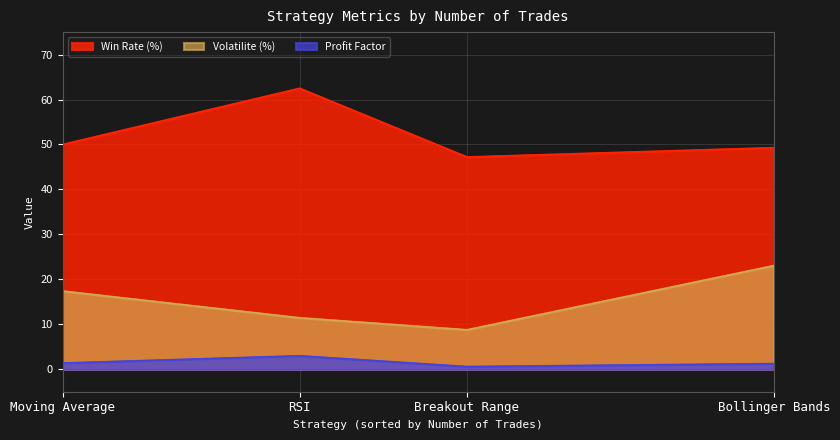

The value of Win Rate (%) at Breakout Range is 47.2. True or false?

True